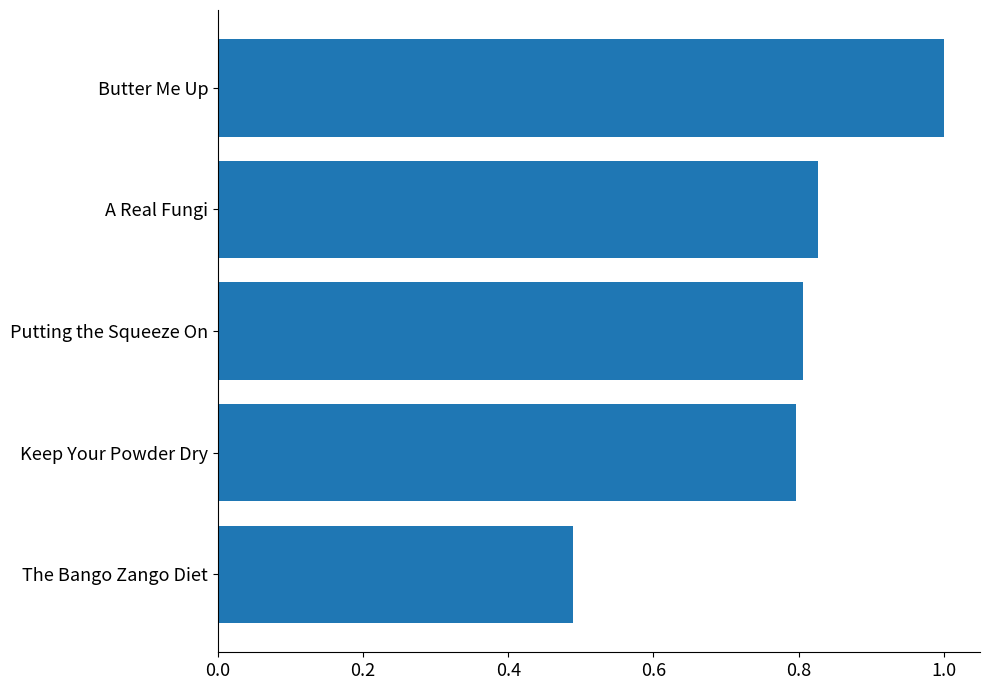

How many distinct data groups are displayed?

1